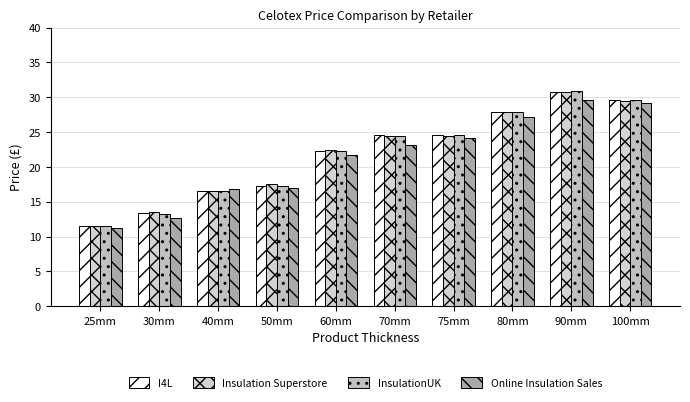

Count the number of categories in the chart.

10